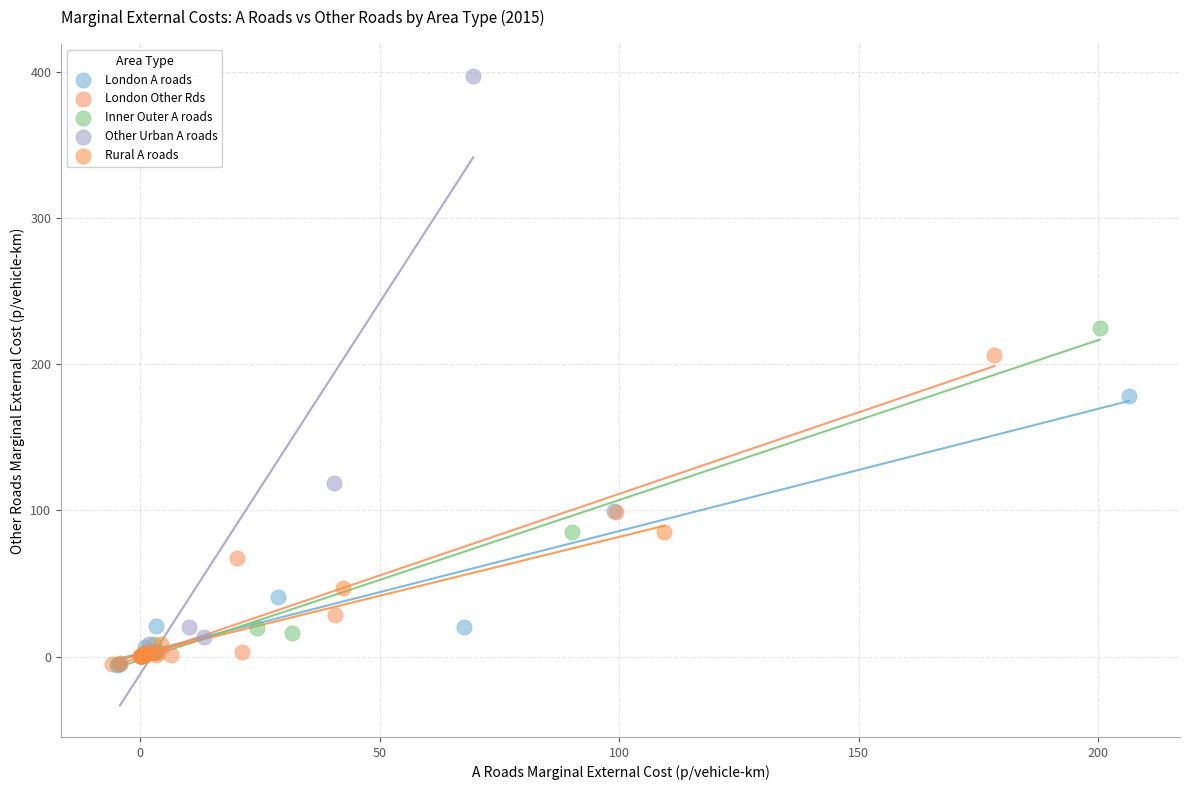

Which series has the largest Y range (max minus min)?

Other Urban A roads